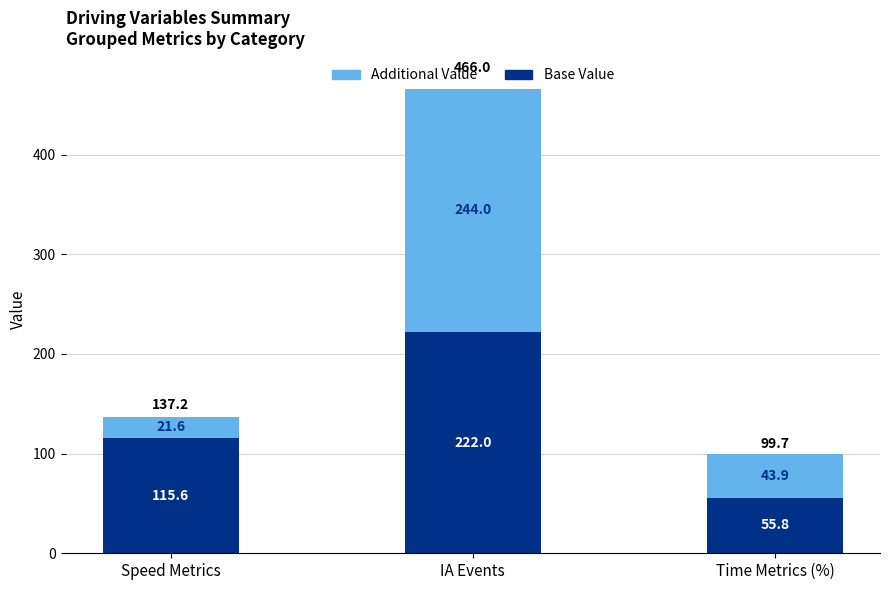

What is the difference between the Base Value values at Speed Metrics and Time Metrics (%)?

59.8